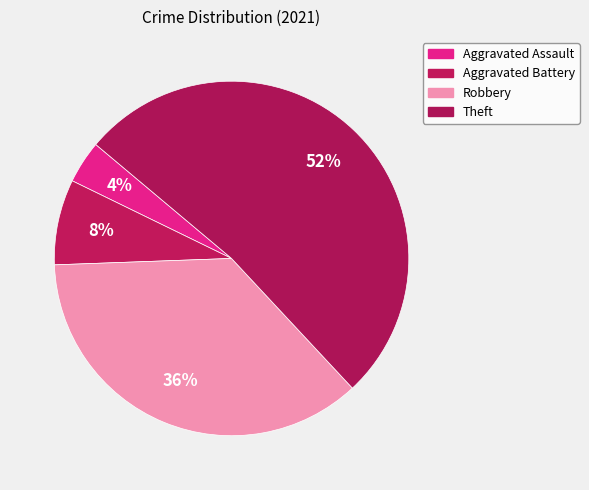

Is Theft the majority of the pie?

Yes